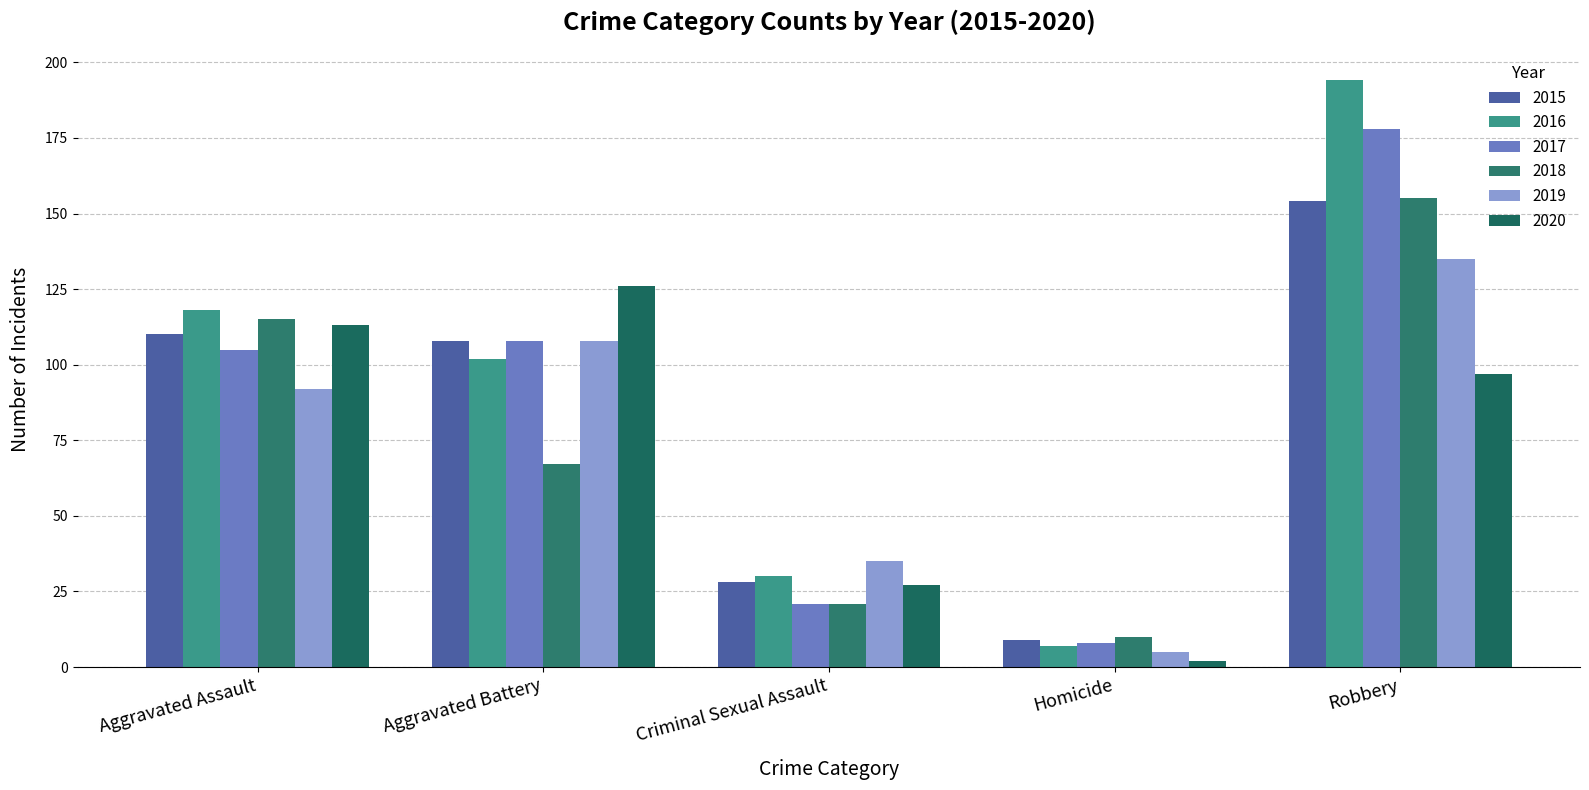

Rank the series at Aggravated Assault from lowest to highest value.

2019, 2017, 2015, 2020, 2018, 2016